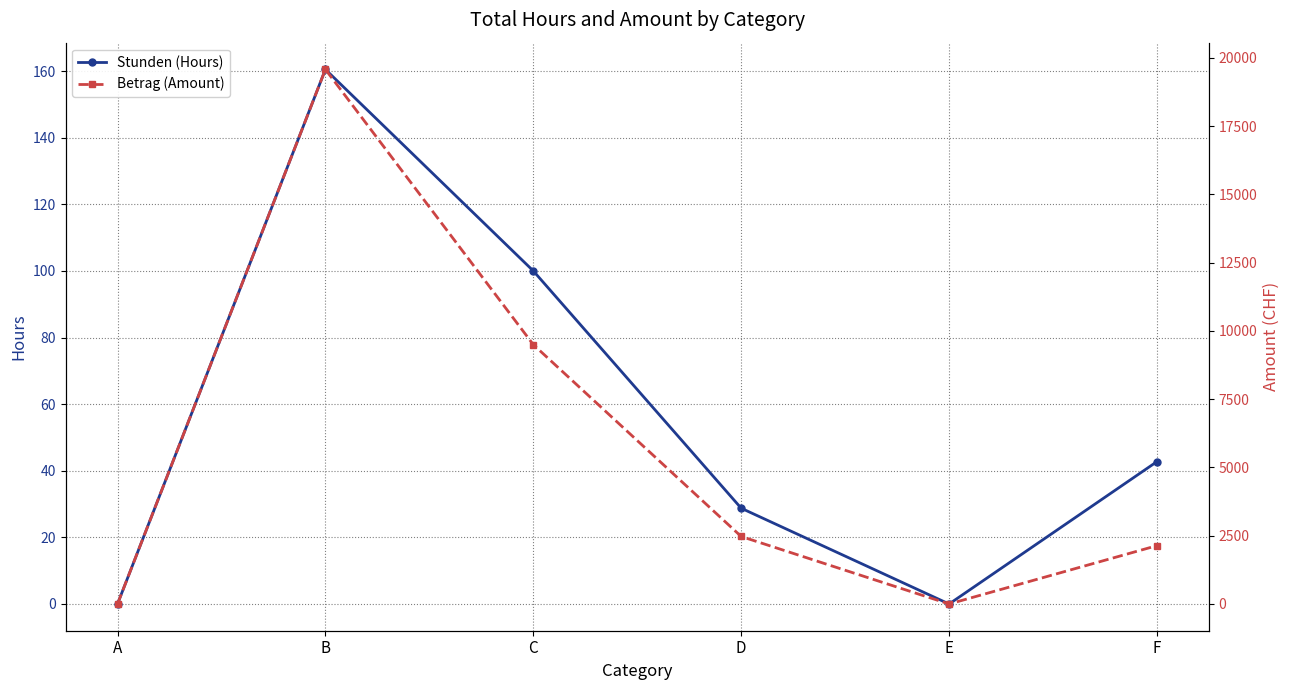

What is the difference between the Stunden (Hours) values at D and C?

71.2